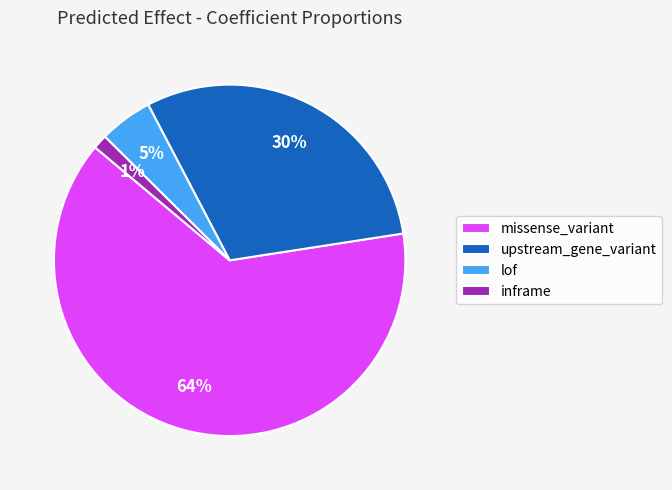

How many segments does this pie chart have?

4